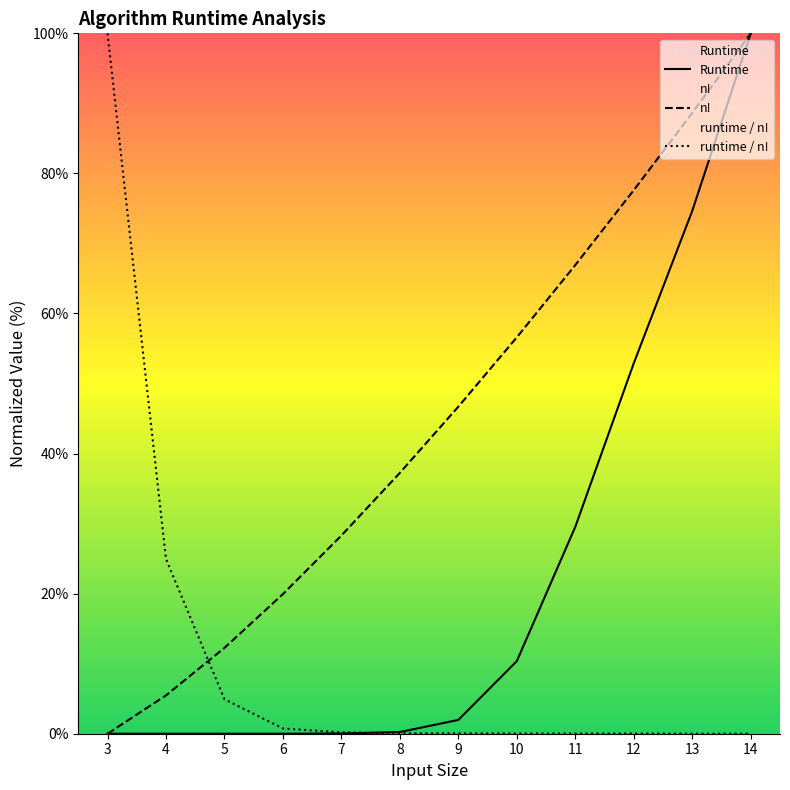

Is it true that runtime / n! equals 0.0 at 9?

True